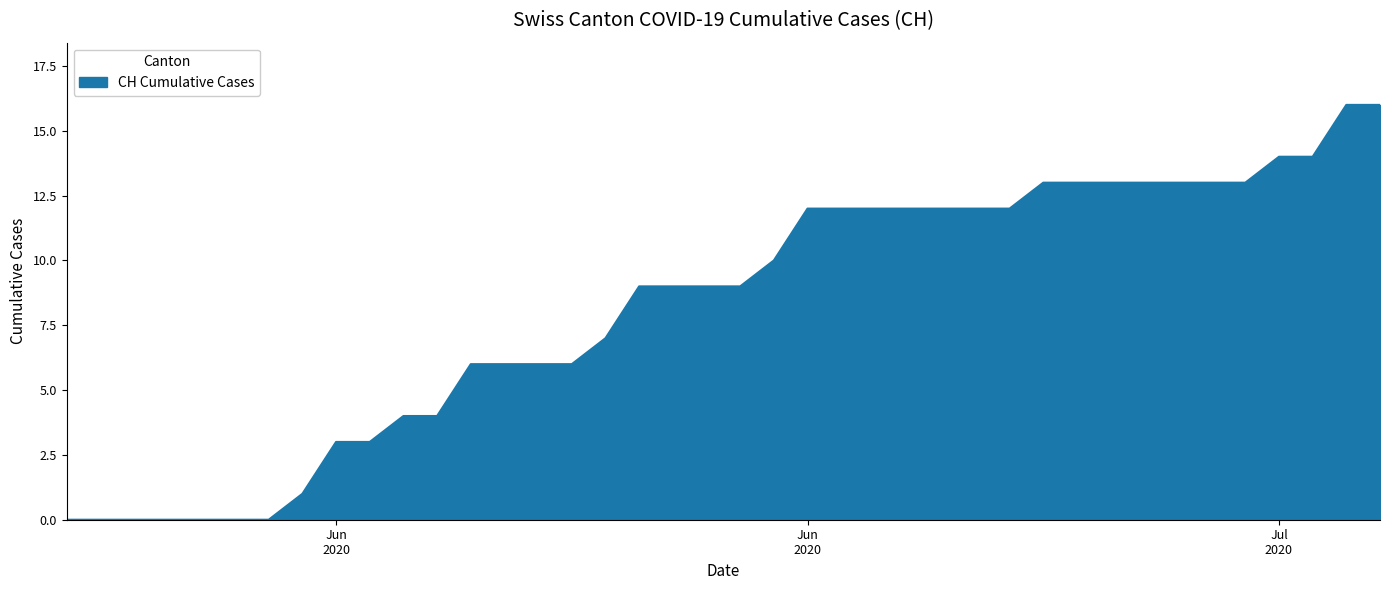

What is the difference between the maximum and minimum values?

16